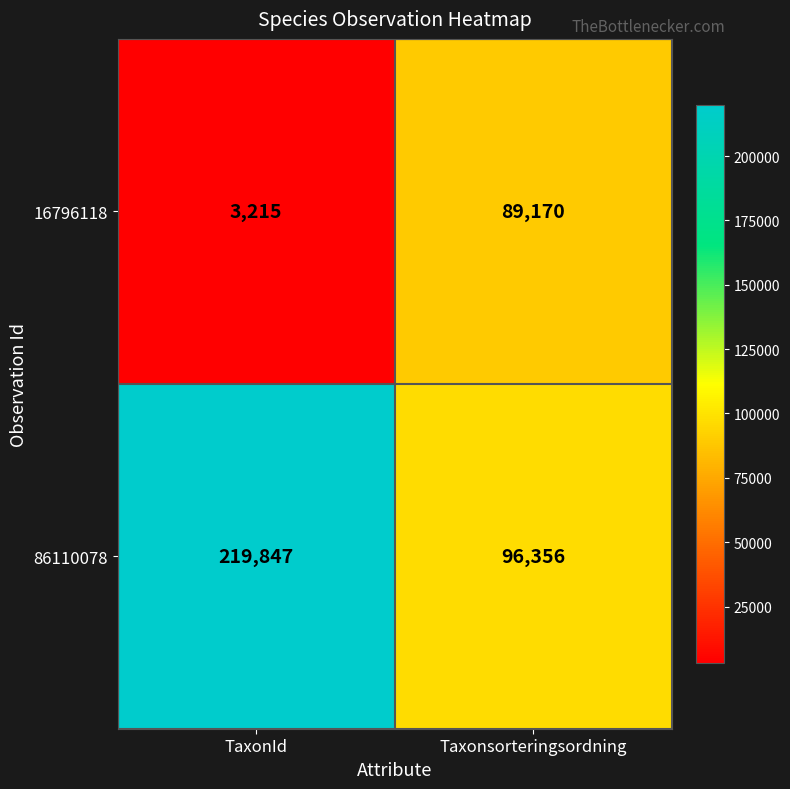

What is the difference between the highest and lowest values at TaxonId?

216632